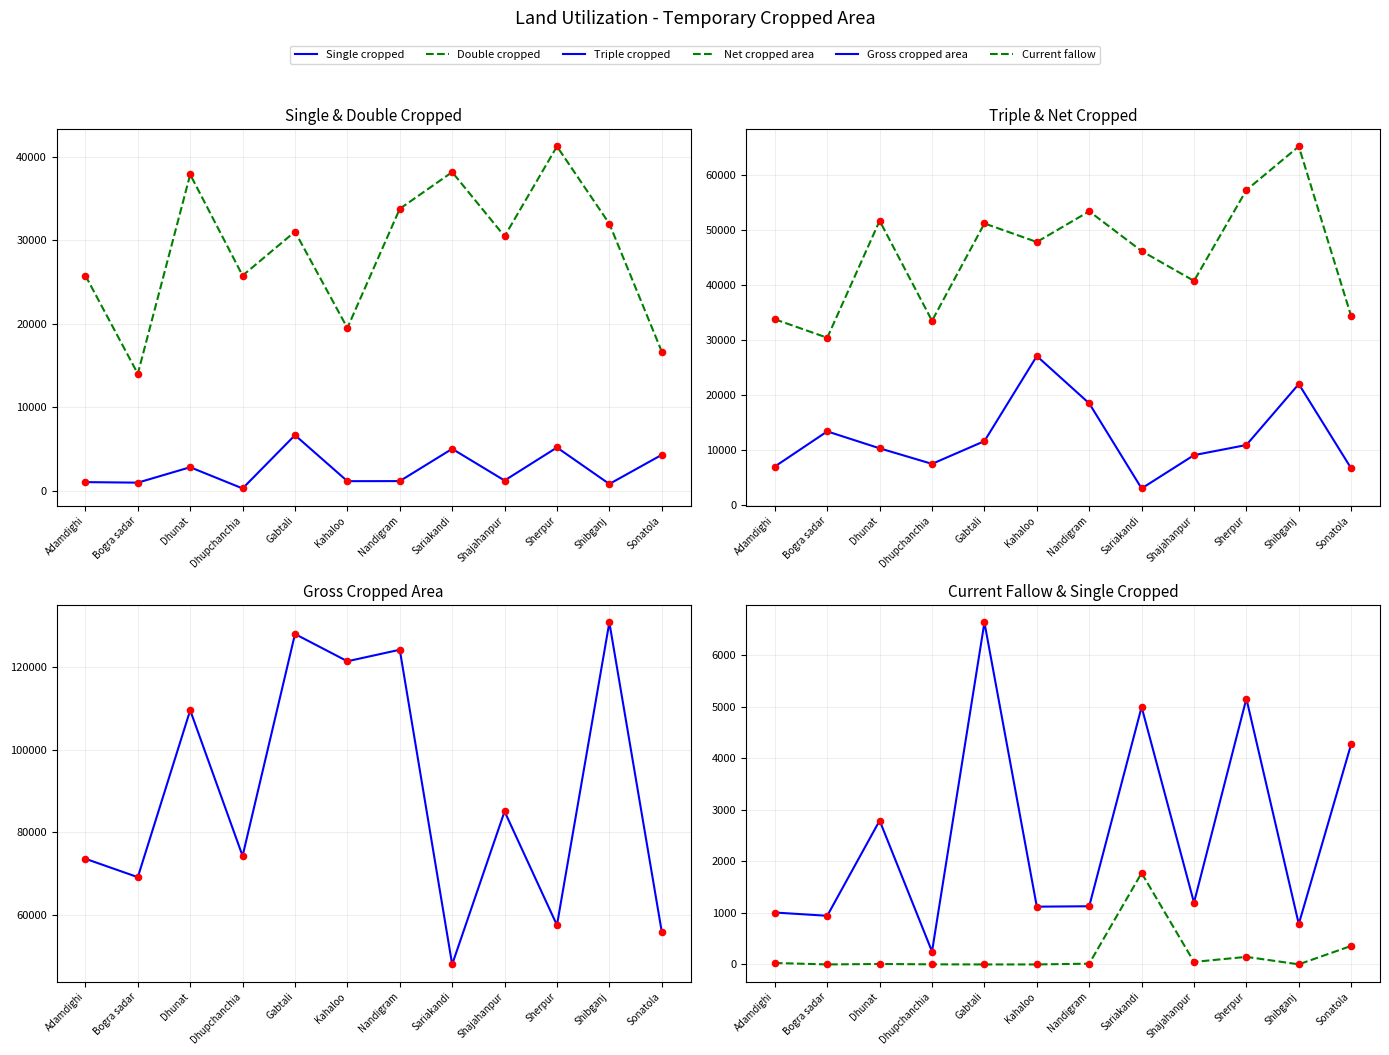

What are all the series names shown in the legend?

Current fallow, Single cropped, Double cropped, Triple cropped, Net cropped area, Gross cropped area